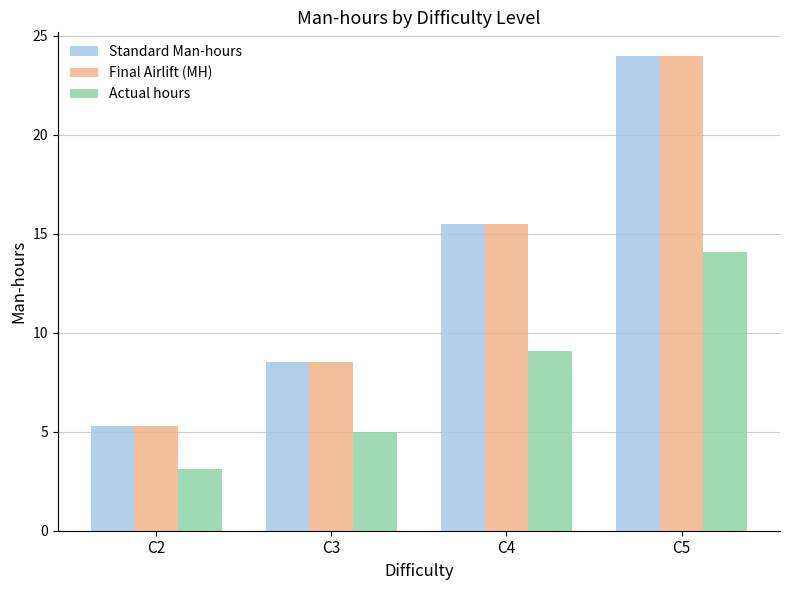

What is the difference between the highest and lowest values at C3?

3.5